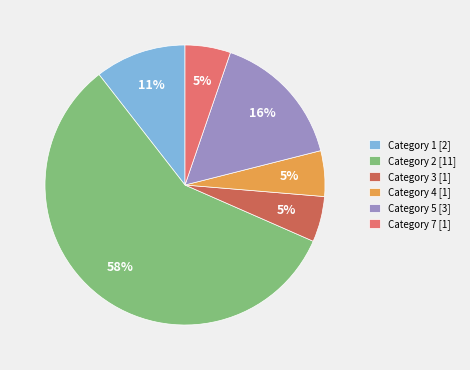

To the nearest percent, what percentage of the pie is Category 1 [2]?

11%